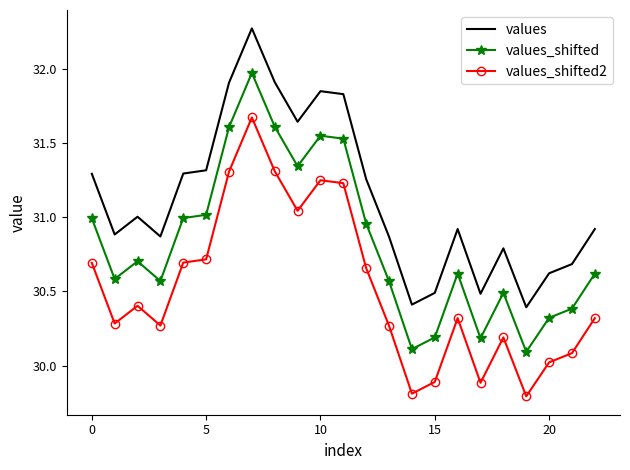

Rank the series by their maximum value, from highest to lowest.

values, values_shifted, values_shifted2